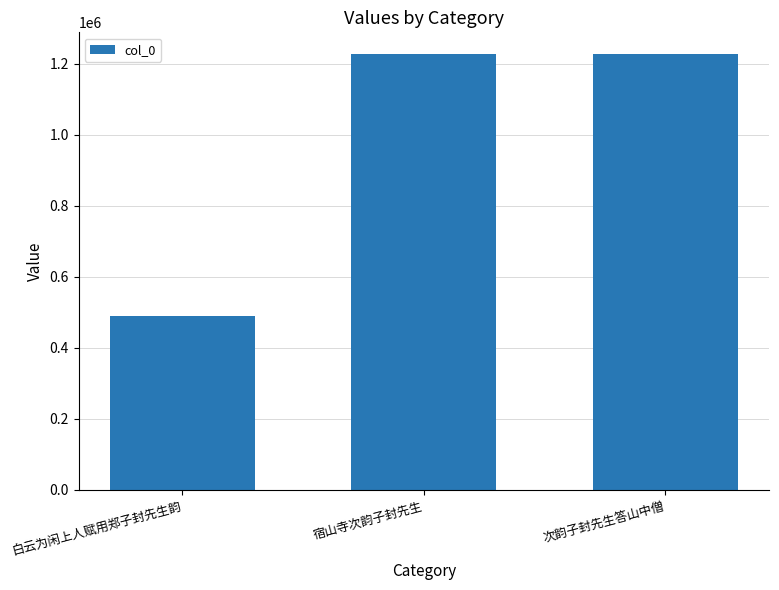

Are the bars grouped side by side (vs. stacked)?

No